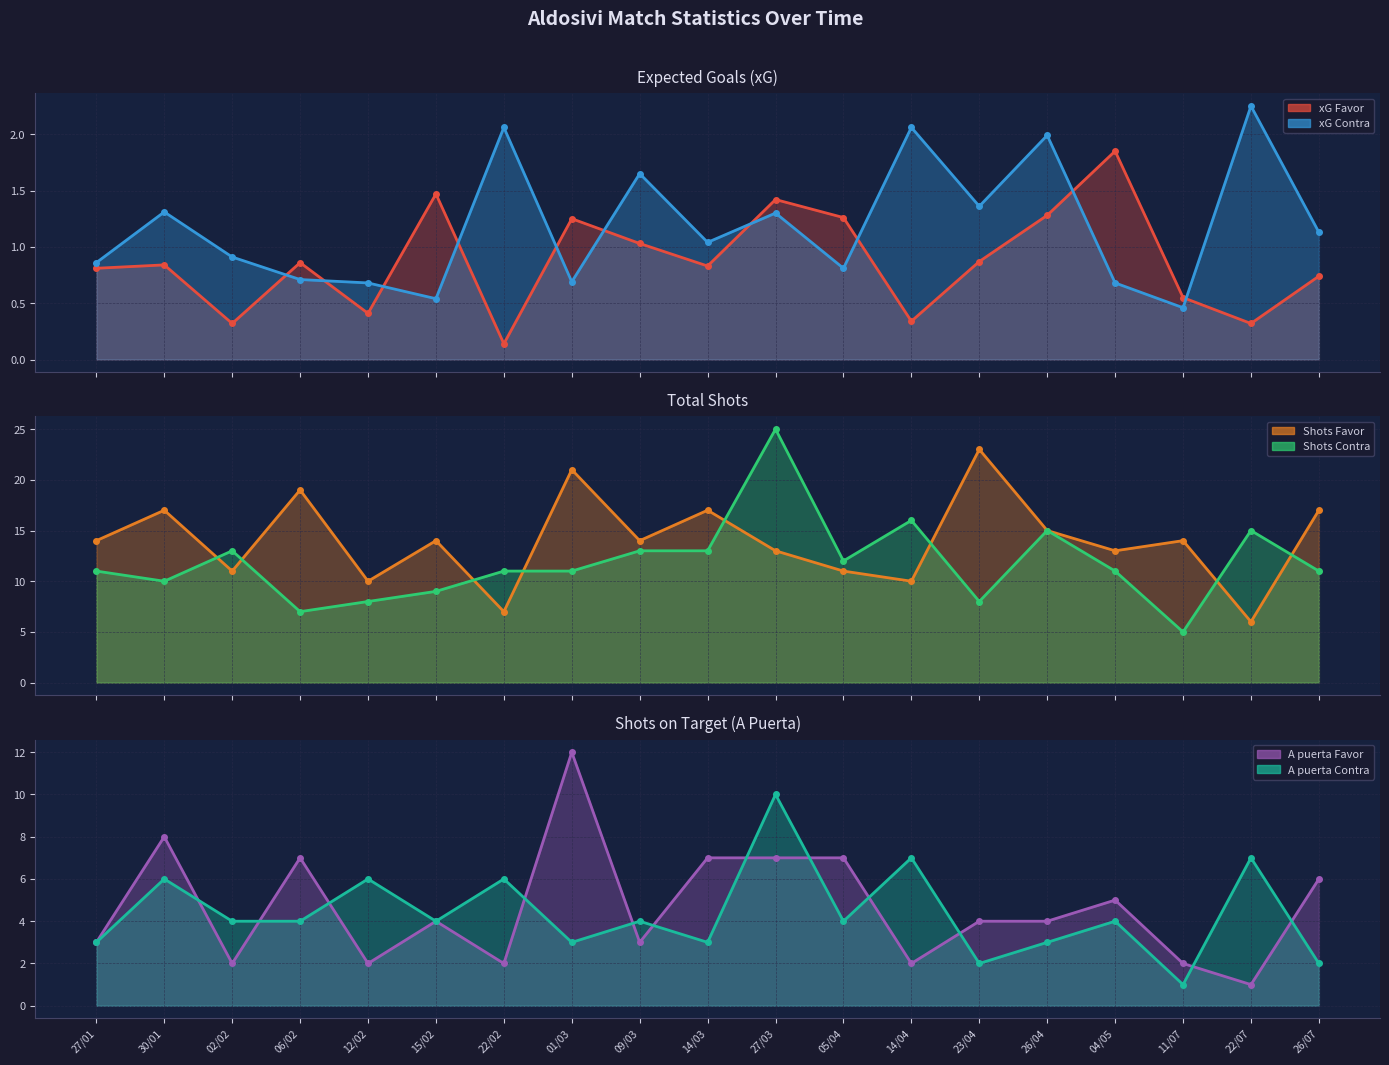

What is the difference between the maximum and minimum values in the A puerta Contra line series?

9.0